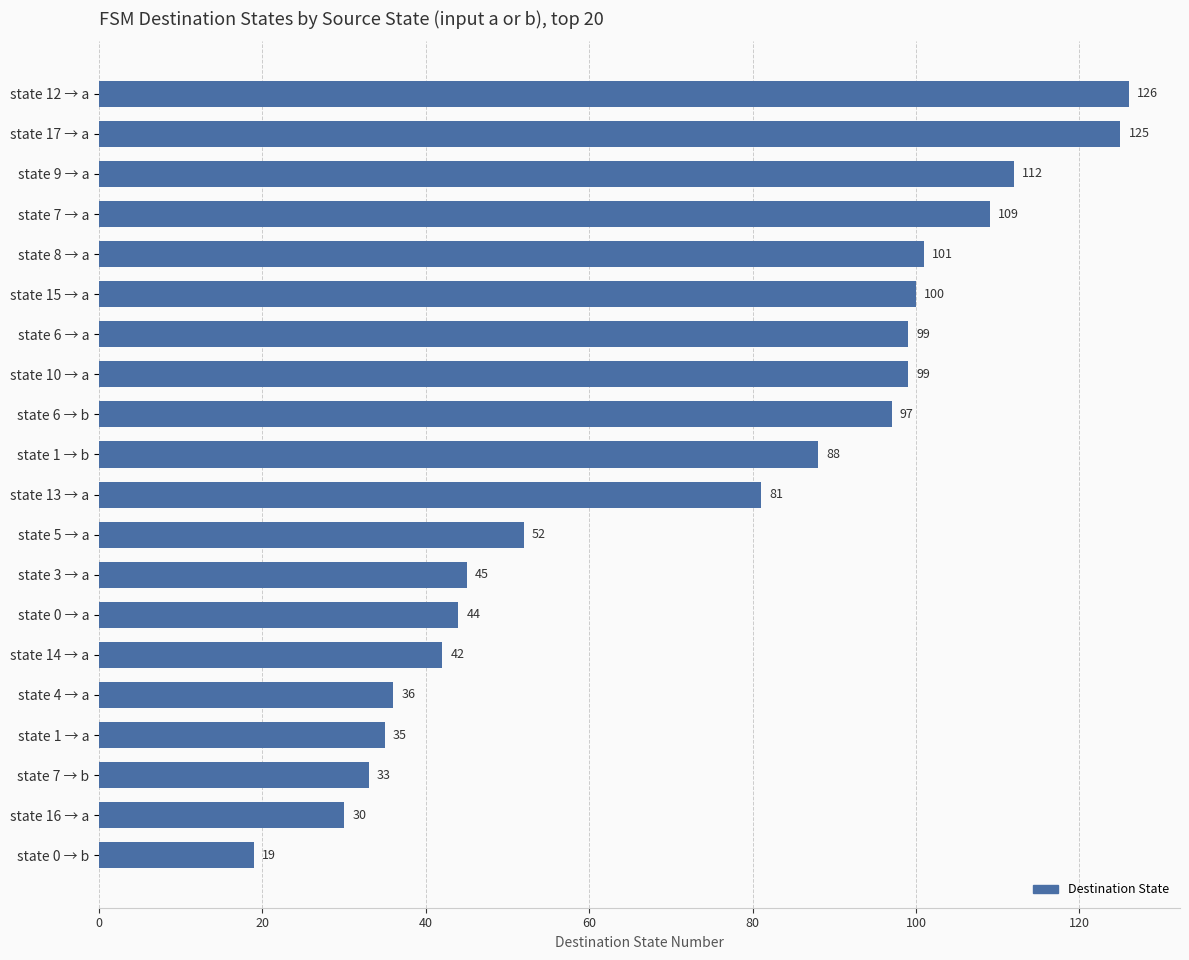

Reading top to bottom, what are all the values shown in this chart?

state 12 → a=126	state 17 → a=125	state 9 → a=112	state 7 → a=109	state 8 → a=101	state 15 → a=100	state 6 → a=99	state 10 → a=99	state 6 → b=97	state 1 → b=88	state 13 → a=81	state 5 → a=52	state 3 → a=45	state 0 → a=44	state 14 → a=42	state 4 → a=36	state 1 → a=35	state 7 → b=33	state 16 → a=30	state 0 → b=19